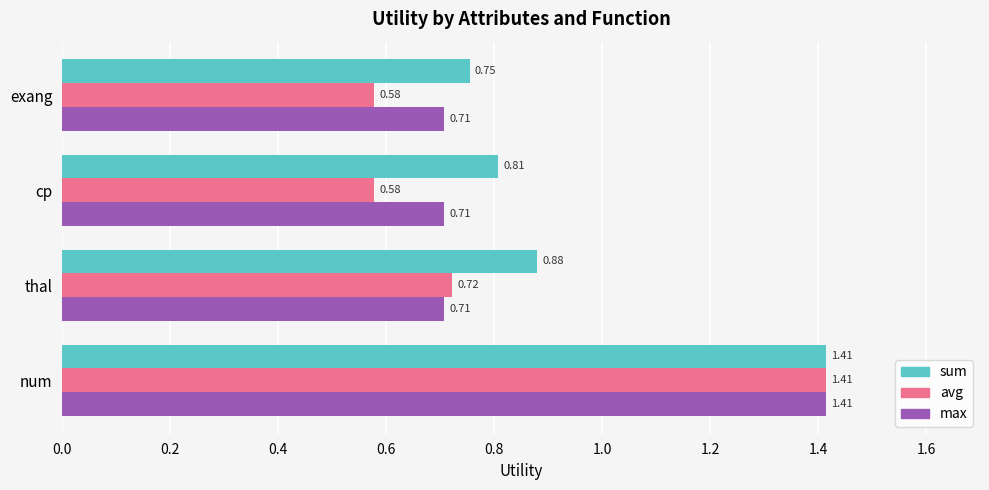

What is the difference between the sum values at thal and num?

0.5